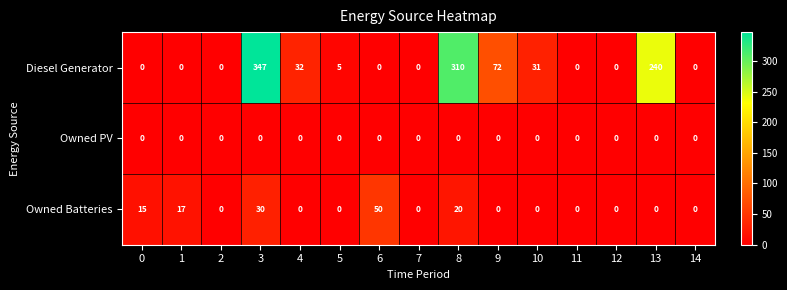

Between 3 and 10, which series saw the biggest shift?

Diesel Generator